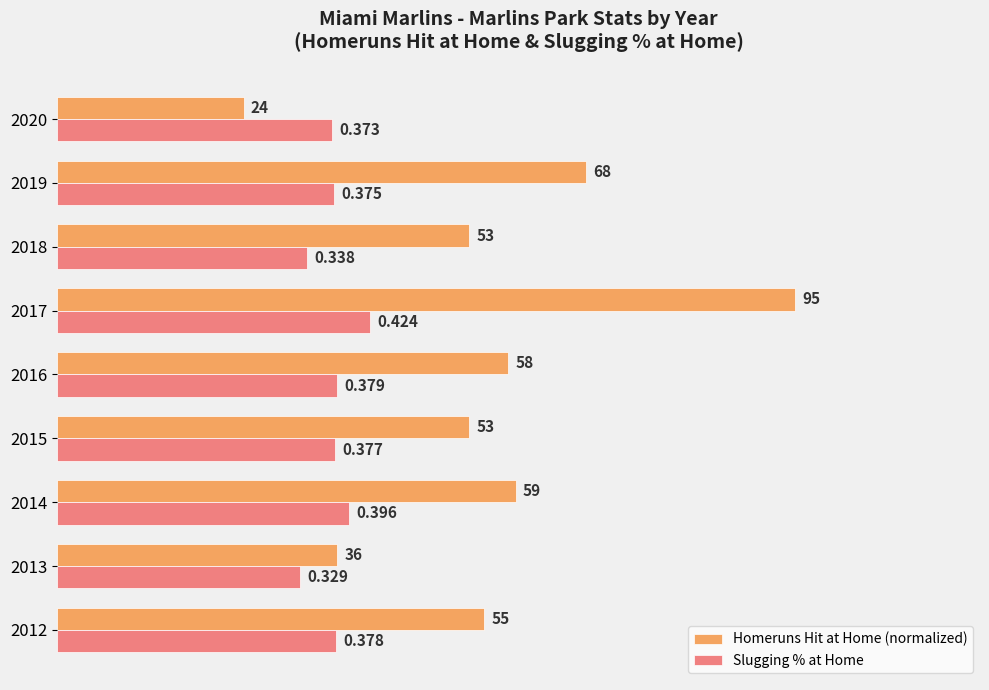

List the series in order of their overall mean, highest first.

Homeruns Hit at Home (normalized), Slugging % at Home